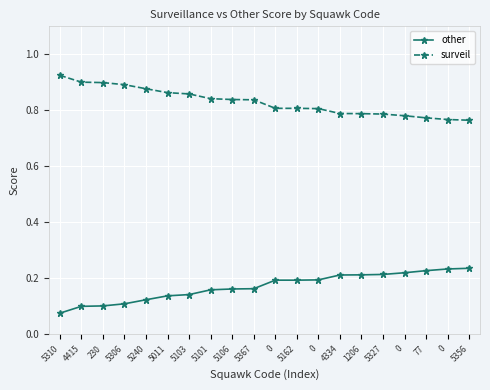

What is the minimum value for other?

0.1